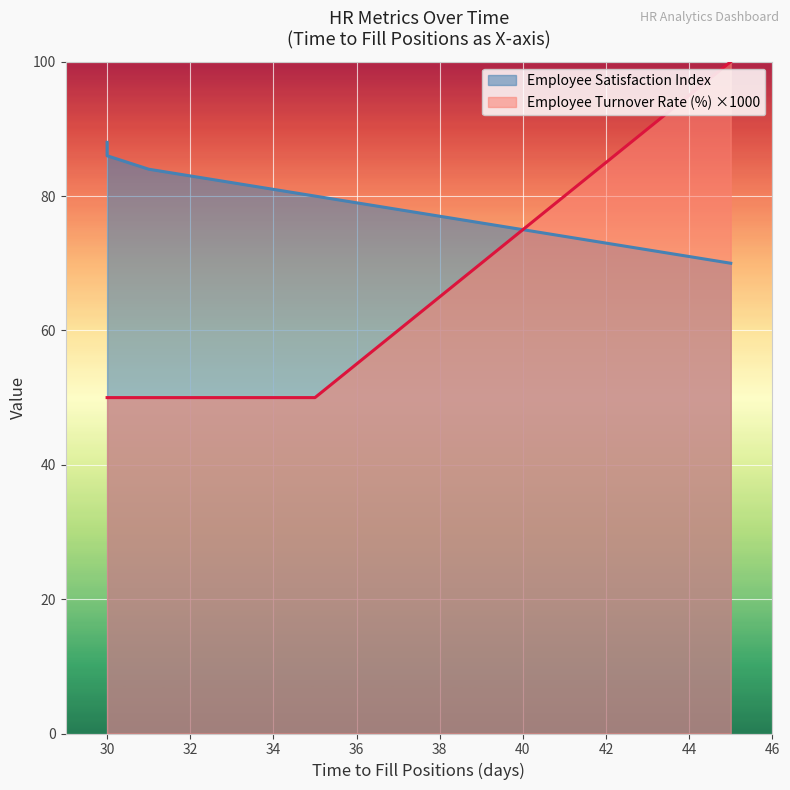

Between 43 and 30, which series saw the biggest shift?

Employee Turnover Rate (%)